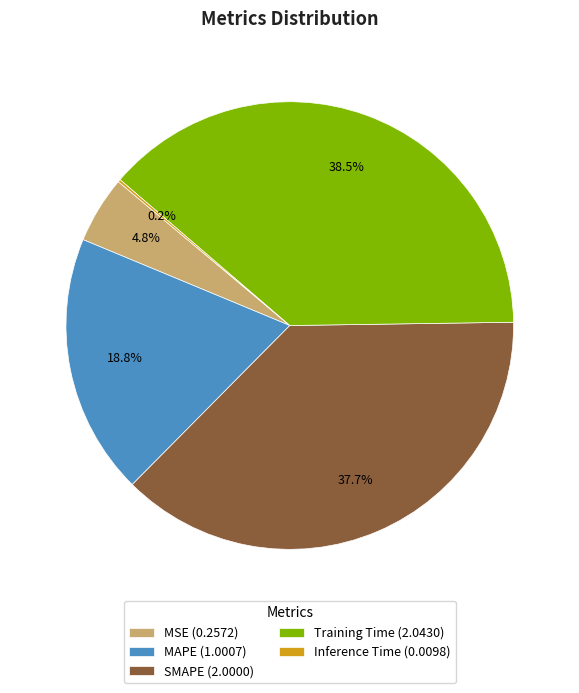

Does MSE (0.2572) represent more than half of the total?

No